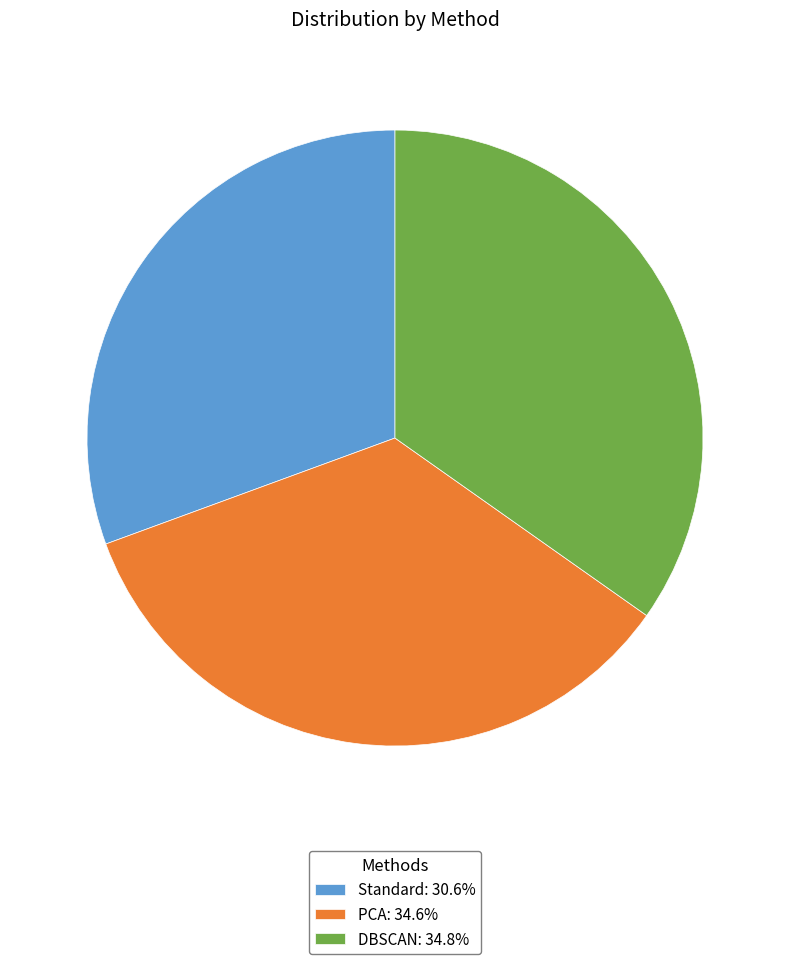

Is it true that PCA is 48% of the pie?

False